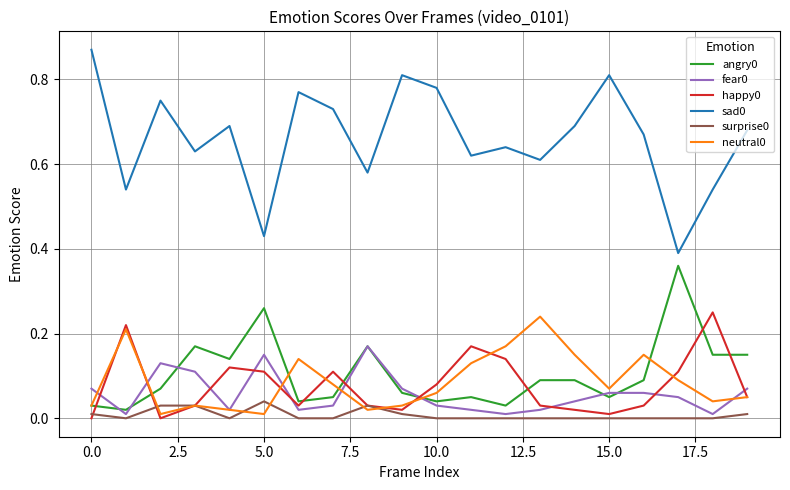

True or false: sad0 has more than 1 points higher than both neighbors.

True